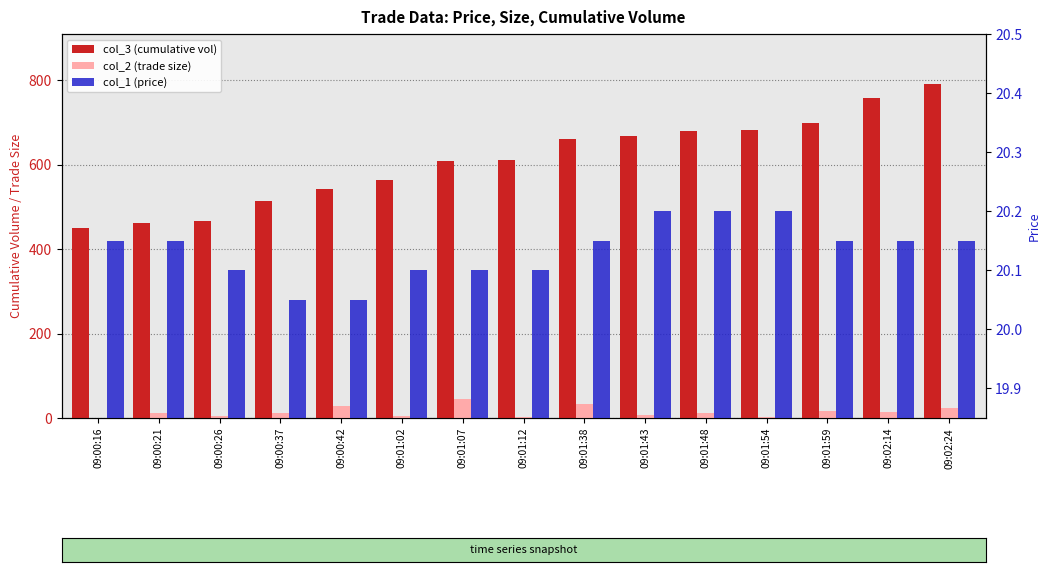

What is the maximum value shown in the chart?

791.0